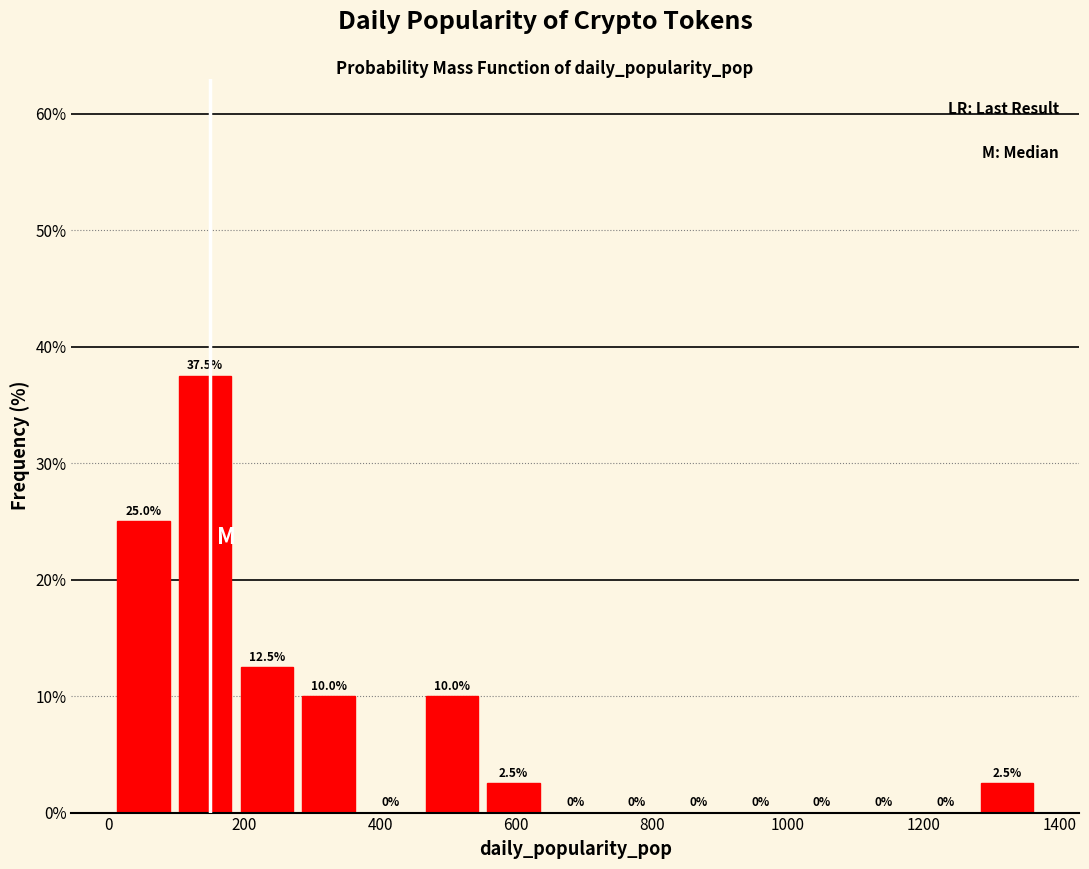

Reading left to right, list every bar in this chart as the range it spans on the x-axis followed by its height. The bar edges are not printed on the chart, so give them approximately, as read against the axis.

0 to 100: 25.0
100 to 180: 37.5
180 to 280: 12.5
280 to 360: 10.0
360 to 460: 0.0
460 to 560: 10.0
560 to 640: 2.5
640 to 740: 0.0
740 to 820: 0.0
820 to 920: 0.0
920 to 1000: 0.0
1000 to 1100: 0.0
1100 to 1180: 0.0
1180 to 1280: 0.0
1280 to 1360: 2.5